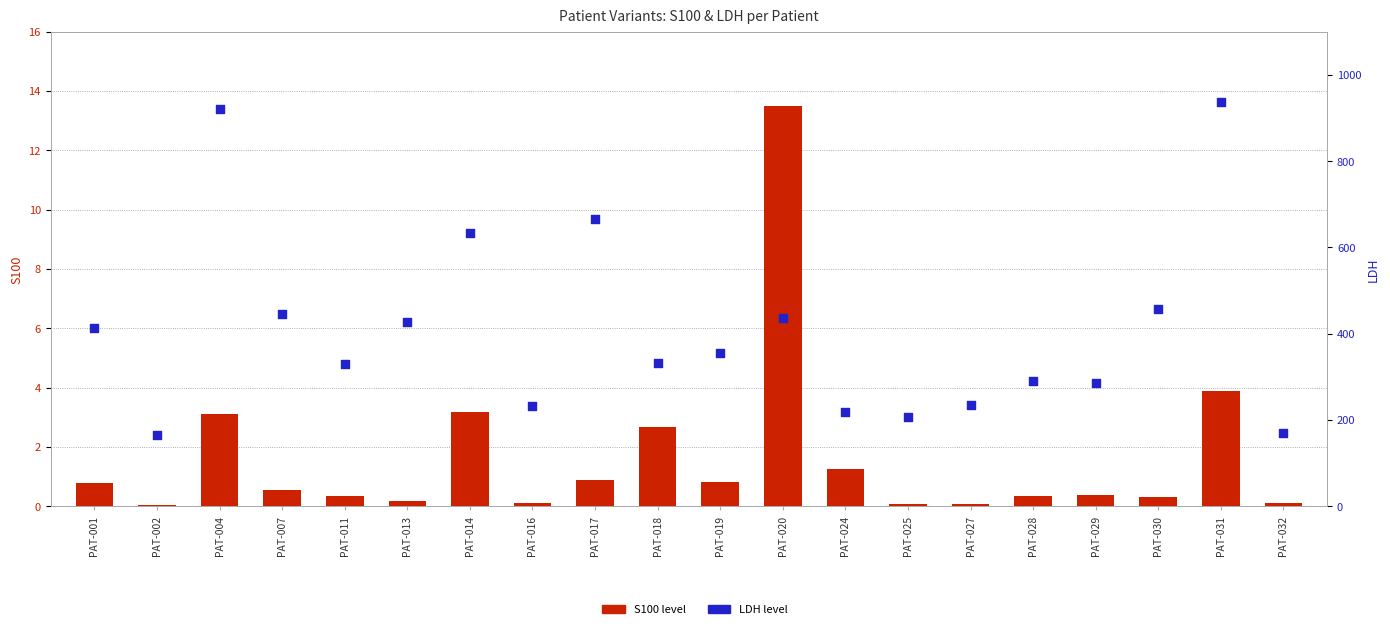

At how many categories does at least one series exceed 72?

20